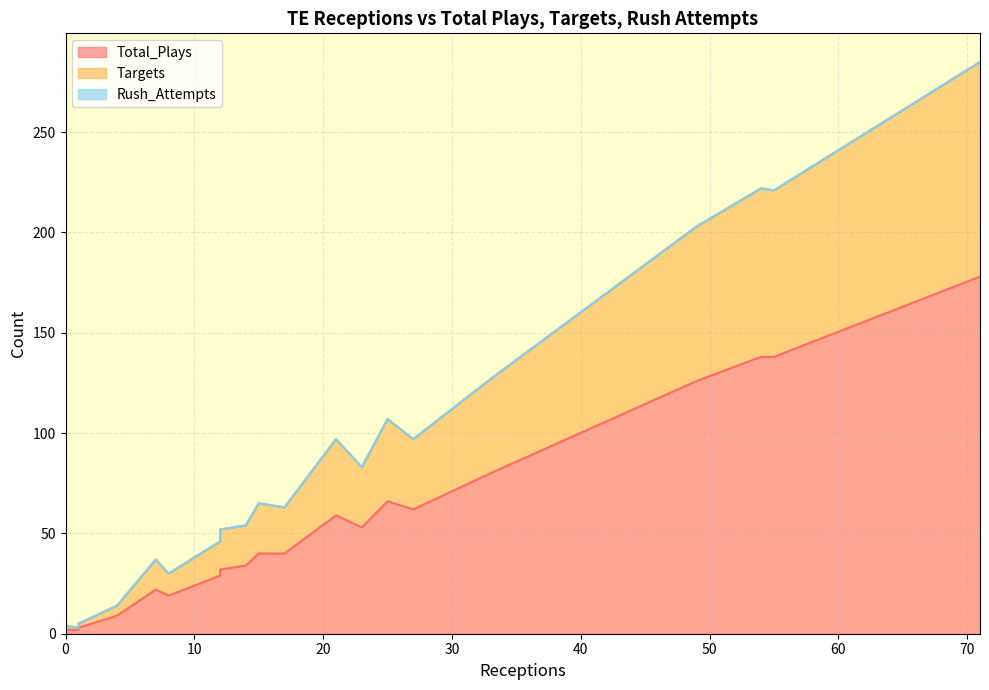

What is the difference between the Targets values at 0 and 23?

28